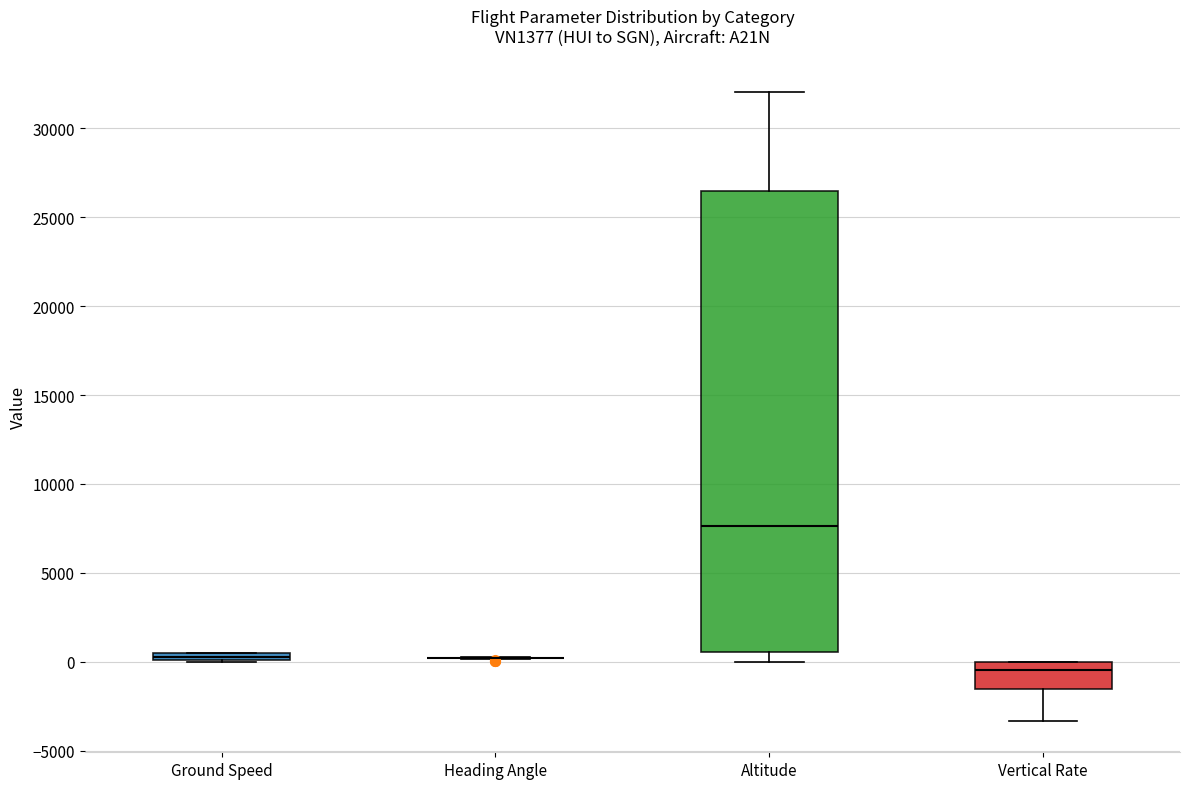

Comparing the boxes themselves (not the whiskers), which one is the tallest?

Altitude